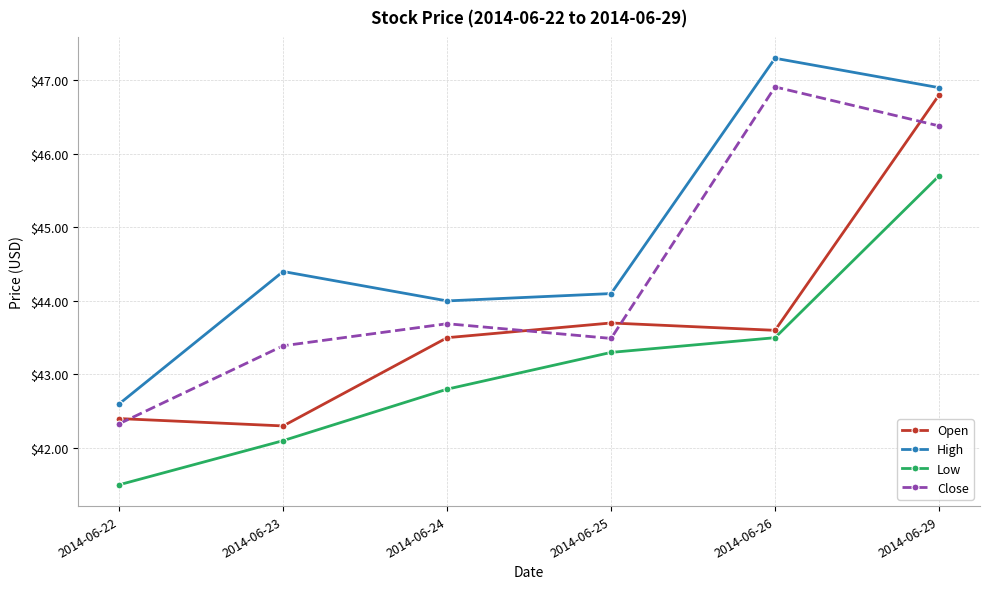

Rank the series by their average value, from lowest to highest.

Low, Open, Close, High